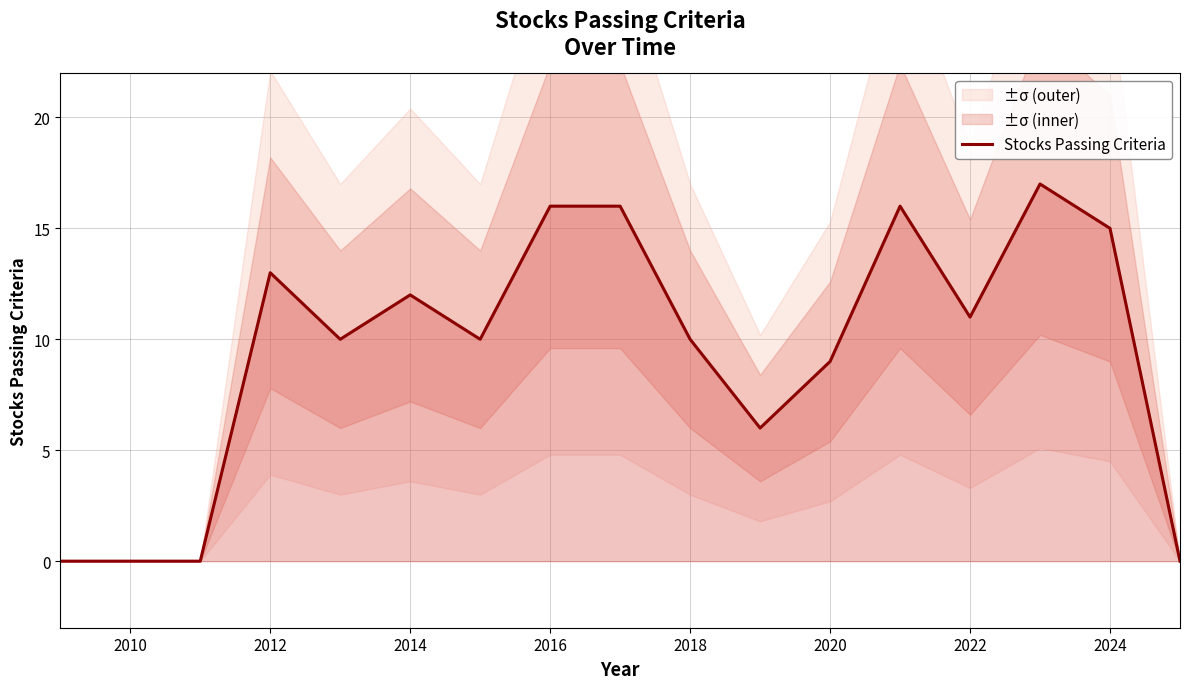

The value of Stocks Passing Criteria at 2012 is 13. True or false?

True